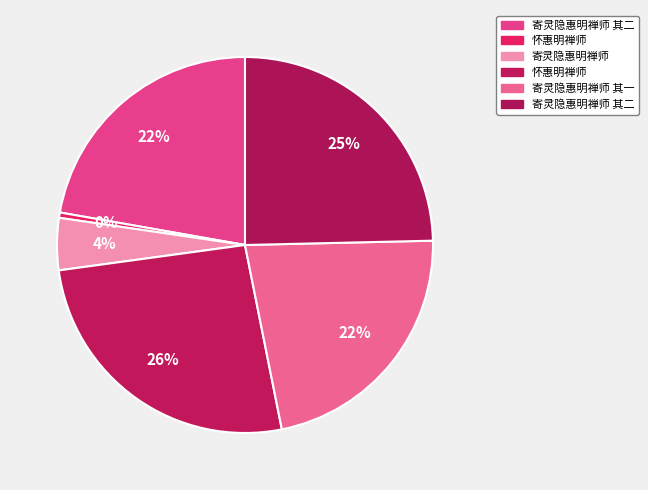

What is the largest slice in the pie chart?

怀惠明禅师